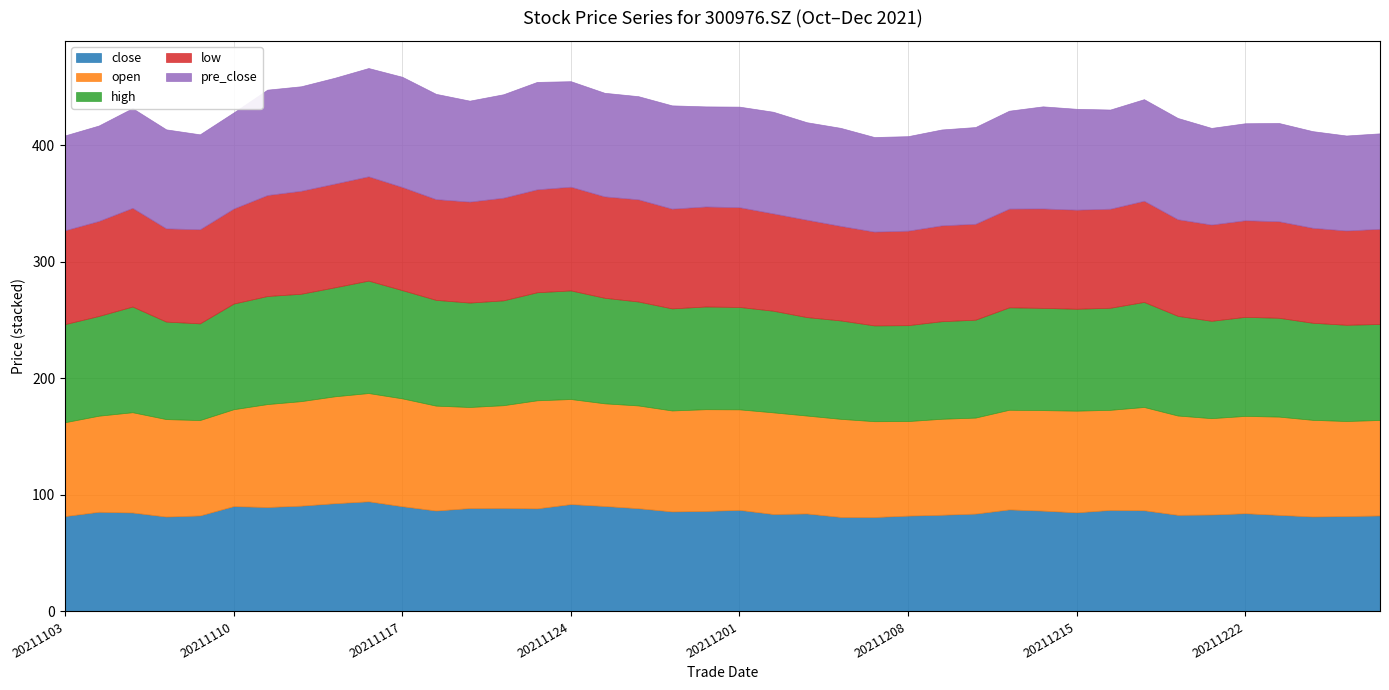

What are all the series names shown in the legend?

close, open, high, low, pre_close